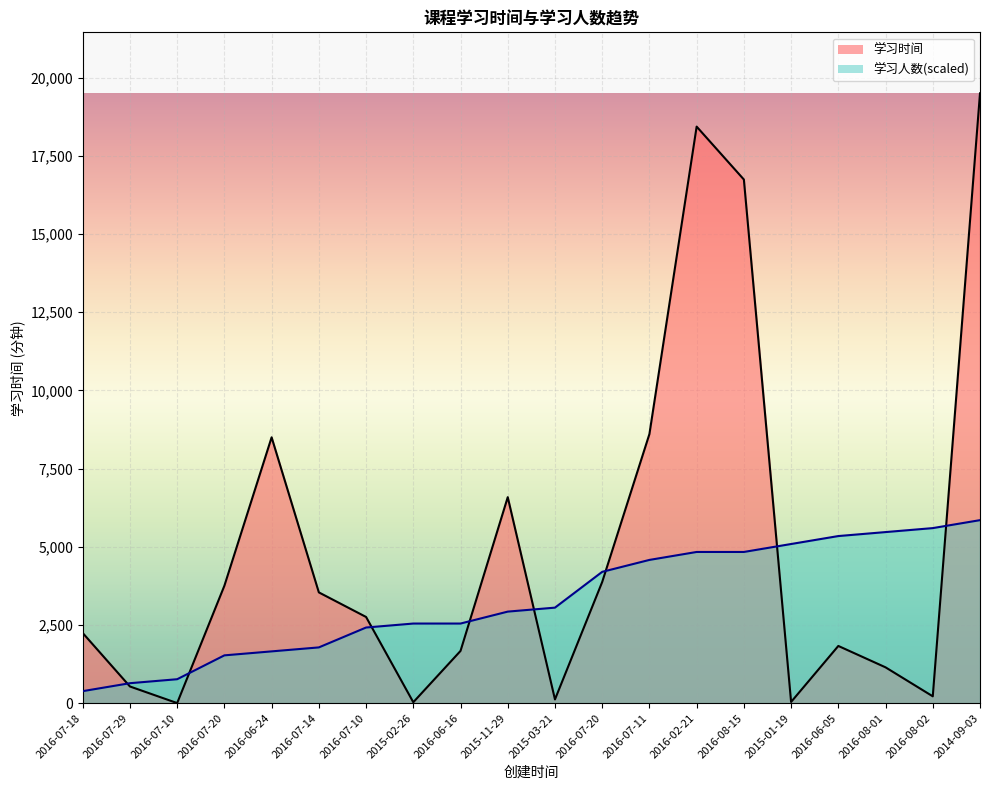

What is the difference between the second highest and minimum values in the 学习人数 series?

5214.1